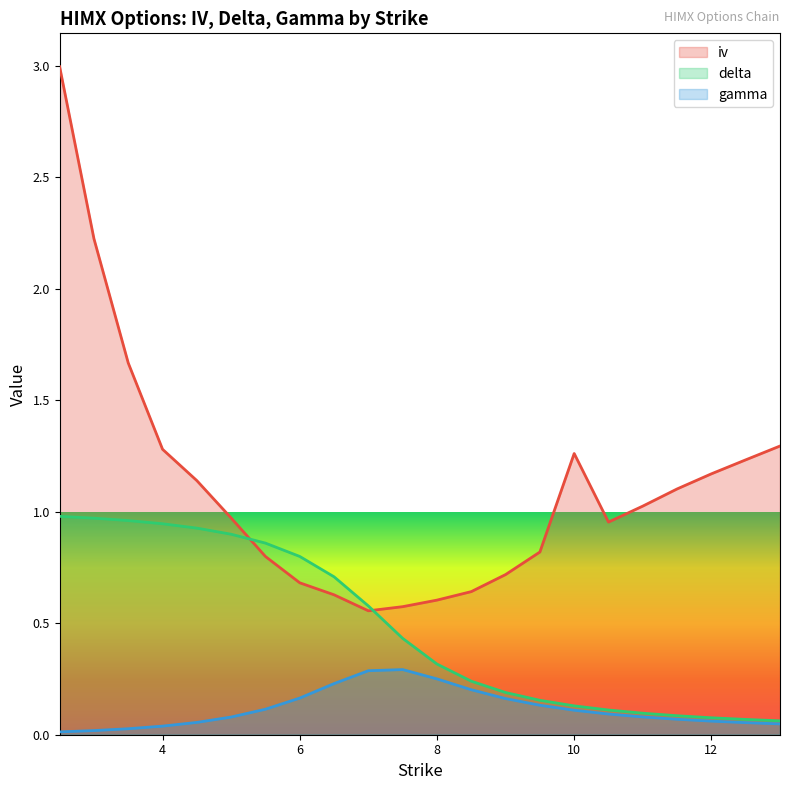

What value does the gamma series have at 8.0?

0.3